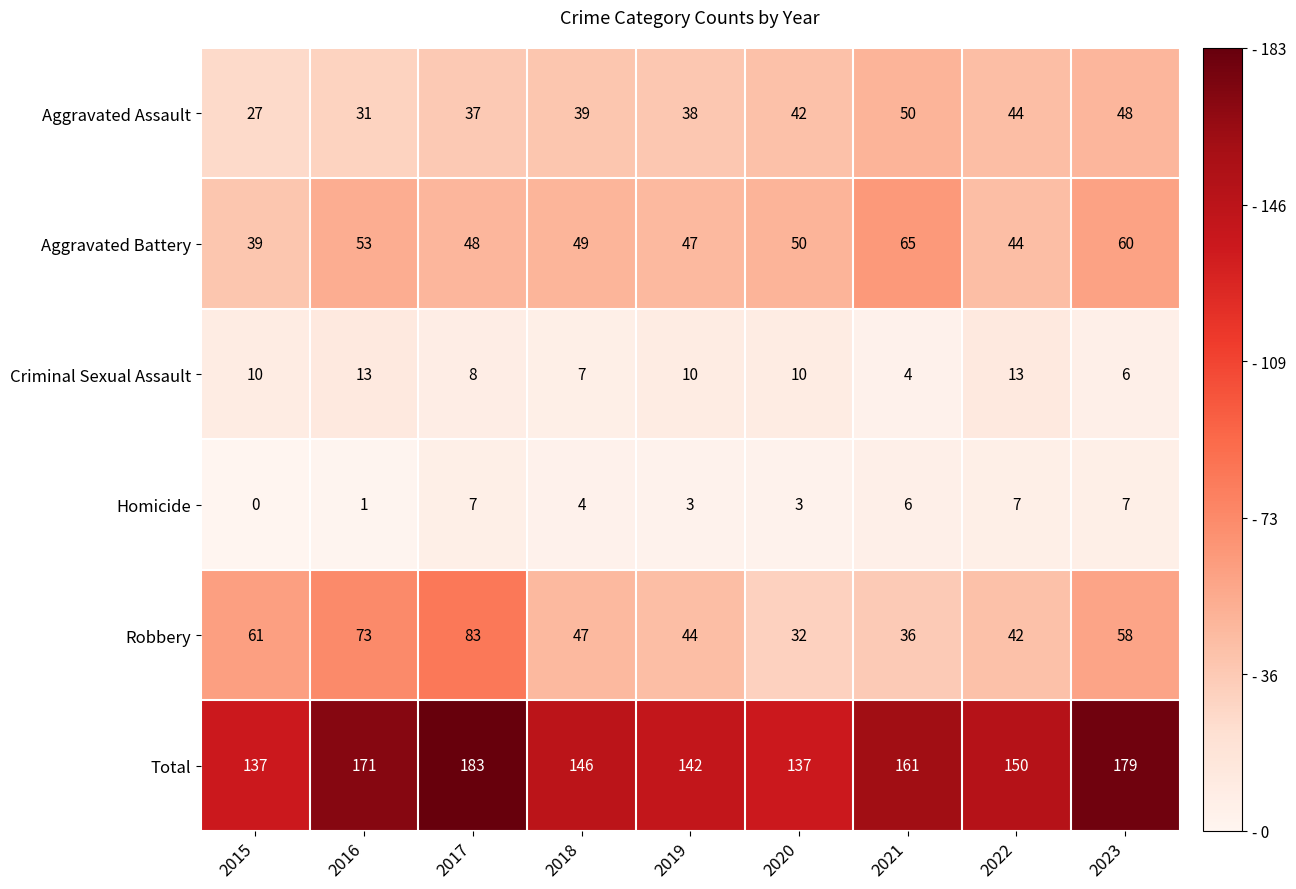

What is the highest value of the Aggravated Battery series?

65